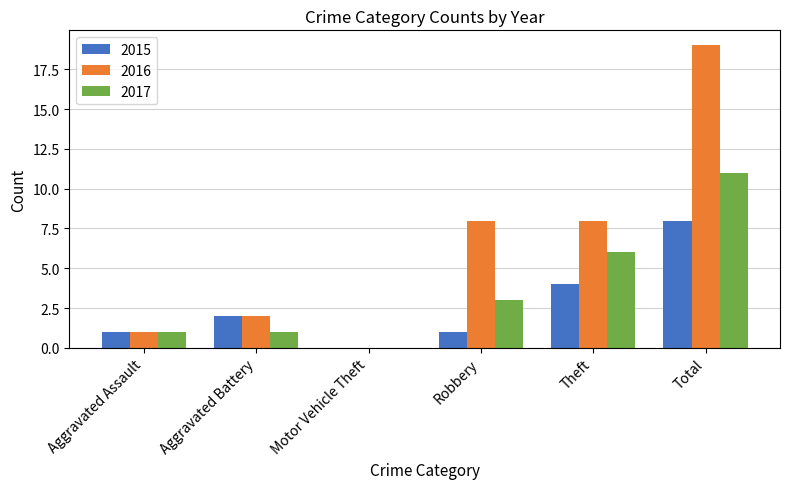

Which category has the highest value across all series?

Total